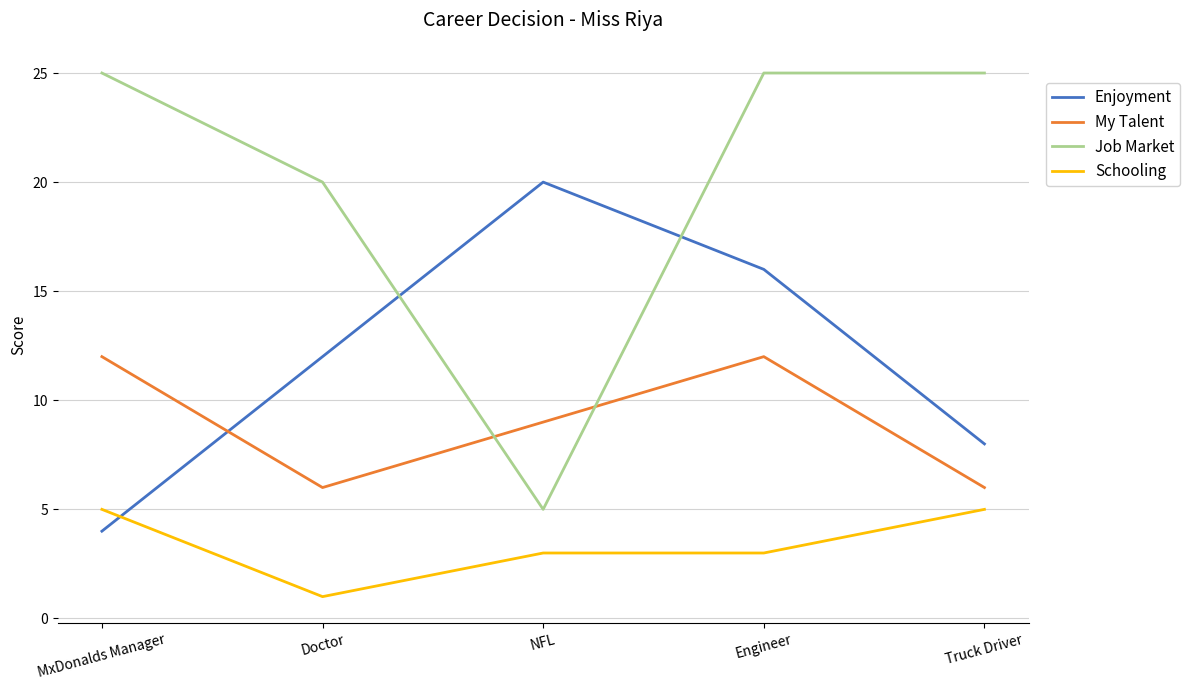

Reading left to right, list all the values displayed in this chart.

Enjoyment: MxDonalds Manager=4	Doctor=12	NFL=20	Engineer=16	Truck Driver=8
My Talent: MxDonalds Manager=12	Doctor=6	NFL=9	Engineer=12	Truck Driver=6
Job Market: MxDonalds Manager=25	Doctor=20	NFL=5	Engineer=25	Truck Driver=25
Schooling: MxDonalds Manager=5	Doctor=1	NFL=3	Engineer=3	Truck Driver=5